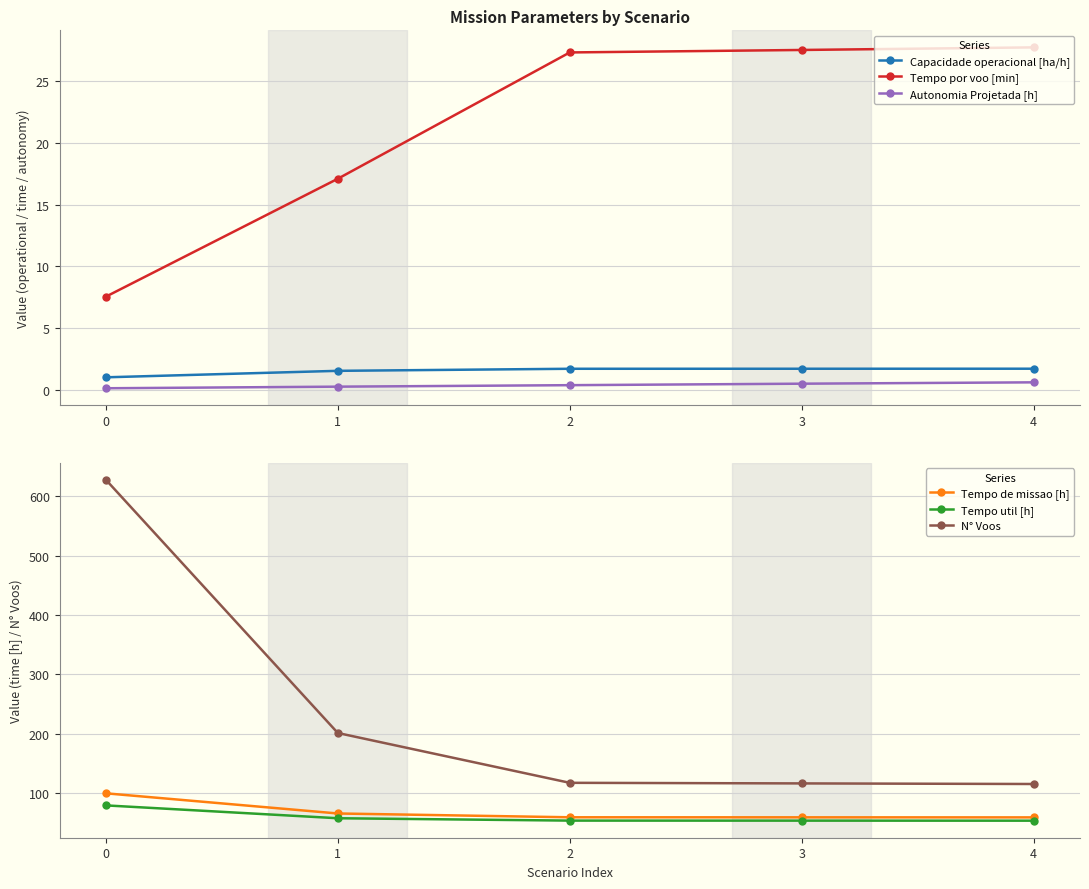

Reading right to left, extract all data points from this chart.

Capacidade operacional [ha/h]: 4=1.7	3=1.7	2=1.7	1=1.5	0=1.0
Tempo por voo [min]: 4=27.7	3=27.5	2=27.3	1=17.1	0=7.5
Autonomia Projetada [h]: 4=0.6	3=0.5	2=0.4	1=0.2	0=0.1
Tempo de missao [h]: 4=58.7	3=58.8	2=58.9	1=65.3	0=99.3
Tempo util [h]: 4=53.1	3=53.2	2=53.3	1=57.2	0=78.9
N° Voos: 4=115.0	3=116.0	2=117.0	1=201.0	0=628.0